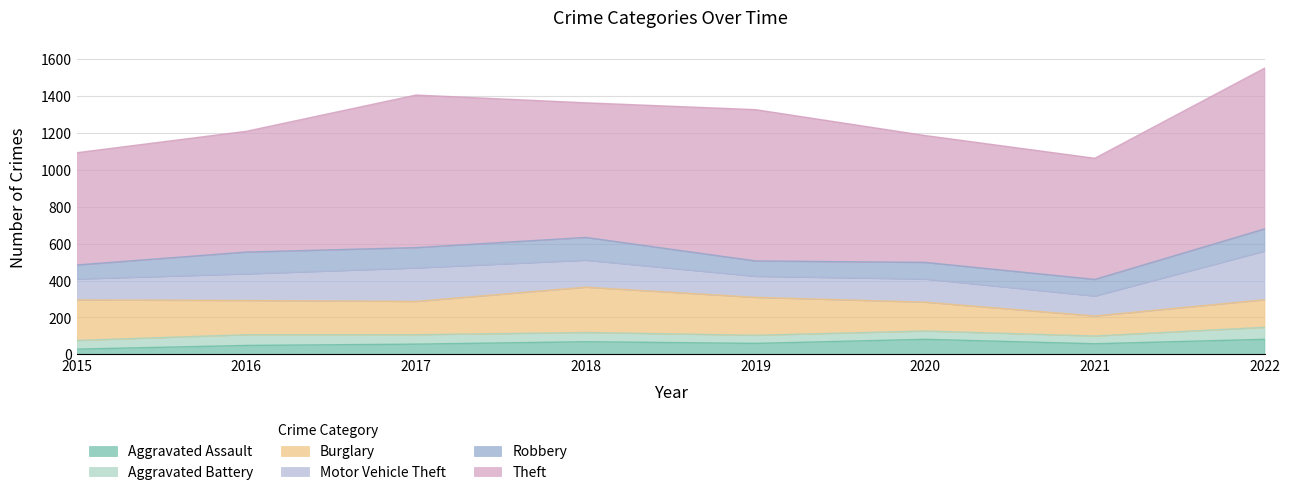

What are all the series names shown in the legend?

Aggravated Assault, Aggravated Battery, Burglary, Motor Vehicle Theft, Robbery, Theft